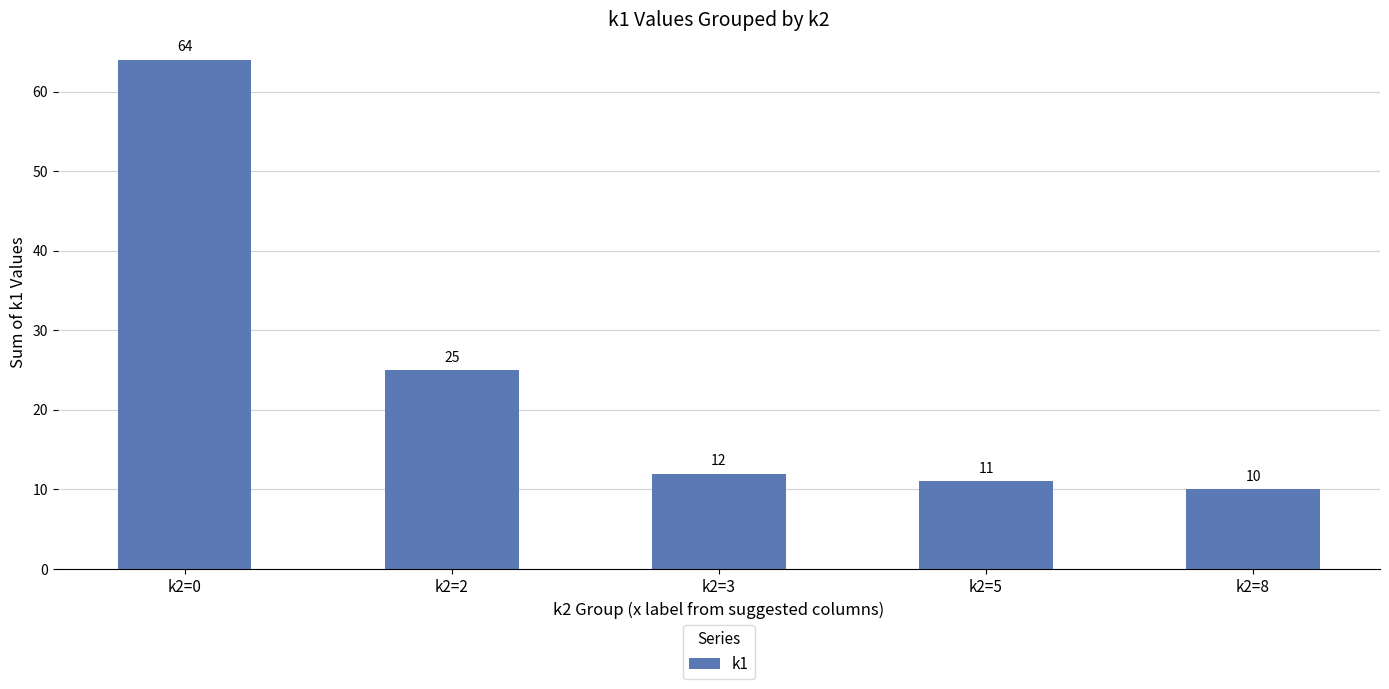

What is the greatest value displayed?

64